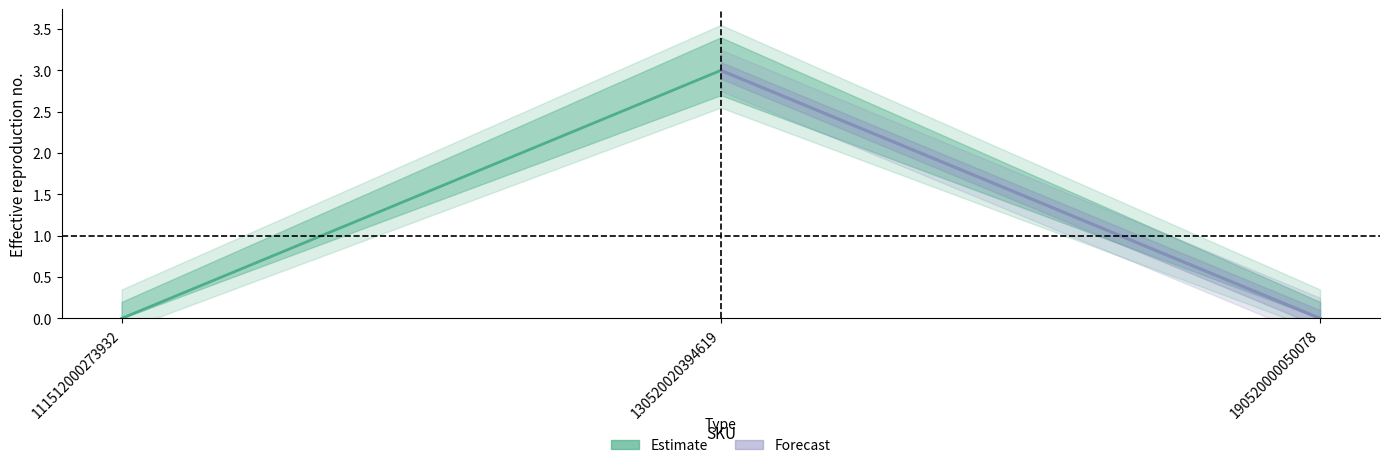

How many positive values are there?

1